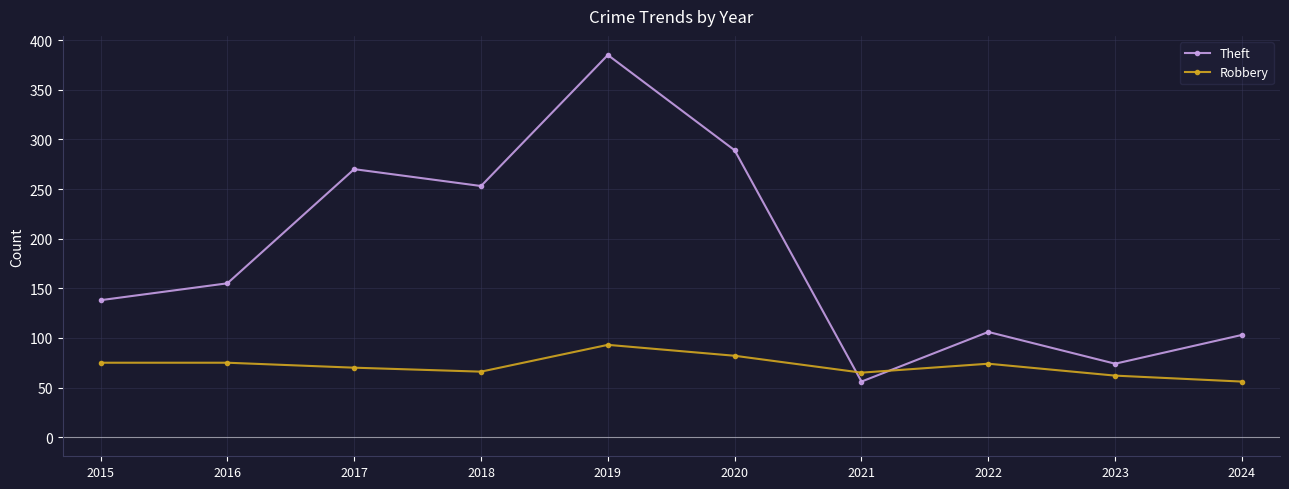

Is this an area chart (filled region under the line)?

No